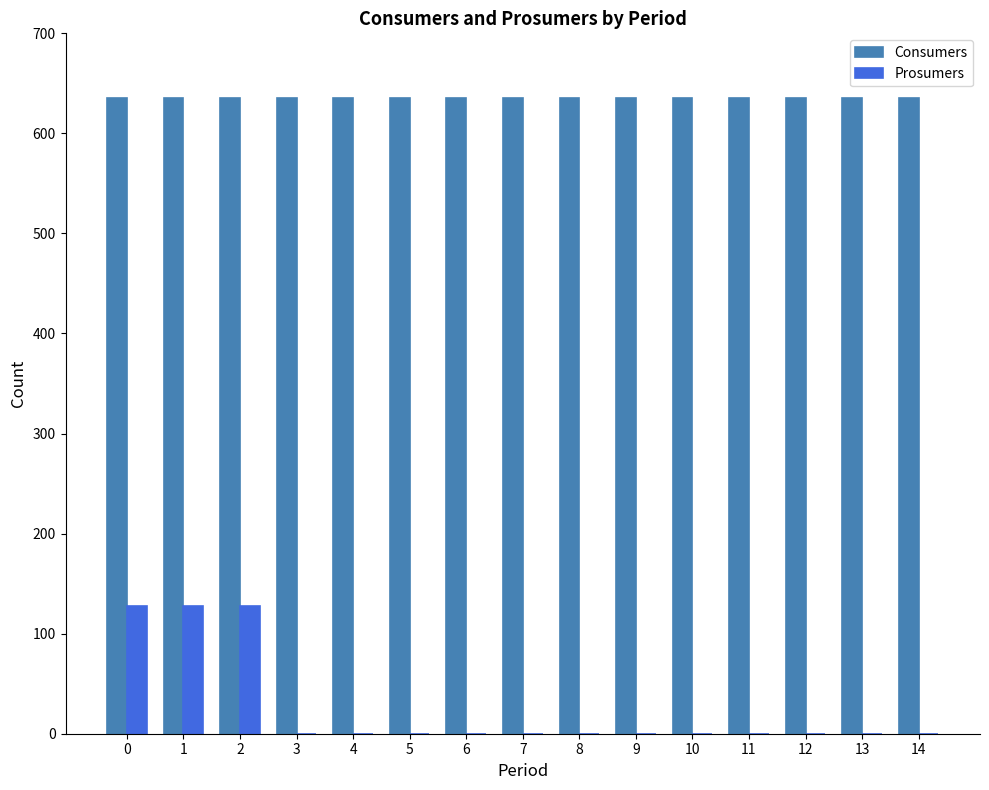

The value of Prosumers at 11 is 0. True or false?

True